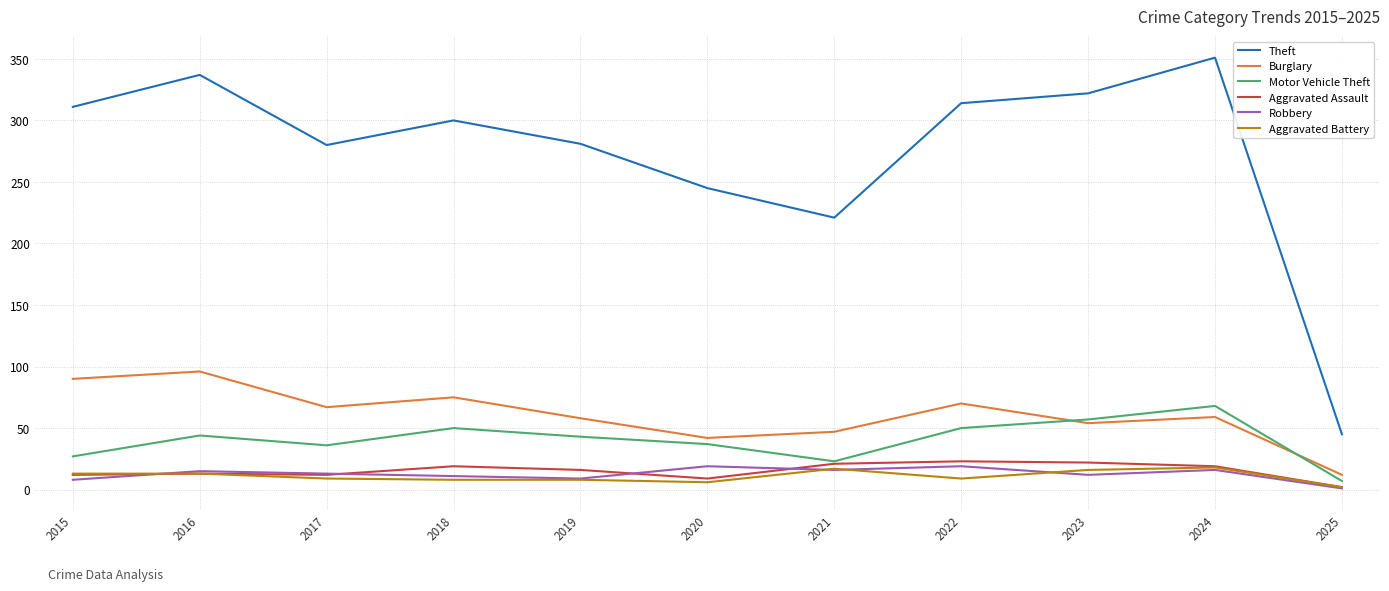

What is the total value across all series at 2015?

461